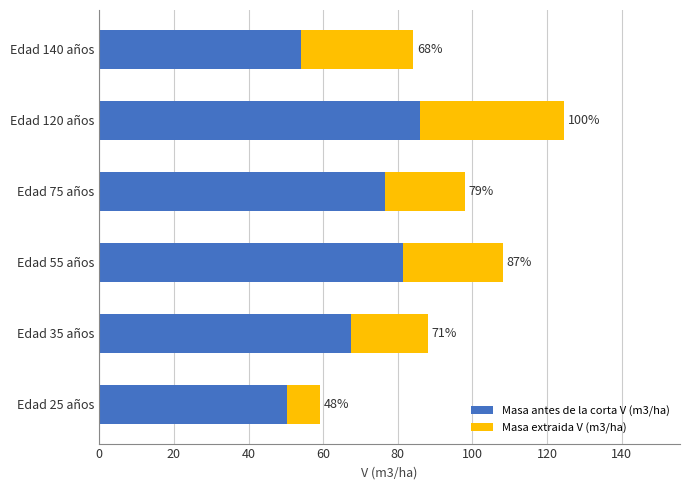

What are all the series names shown in the legend?

Masa antes de la corta V (m3/ha), Masa extraida V (m3/ha)